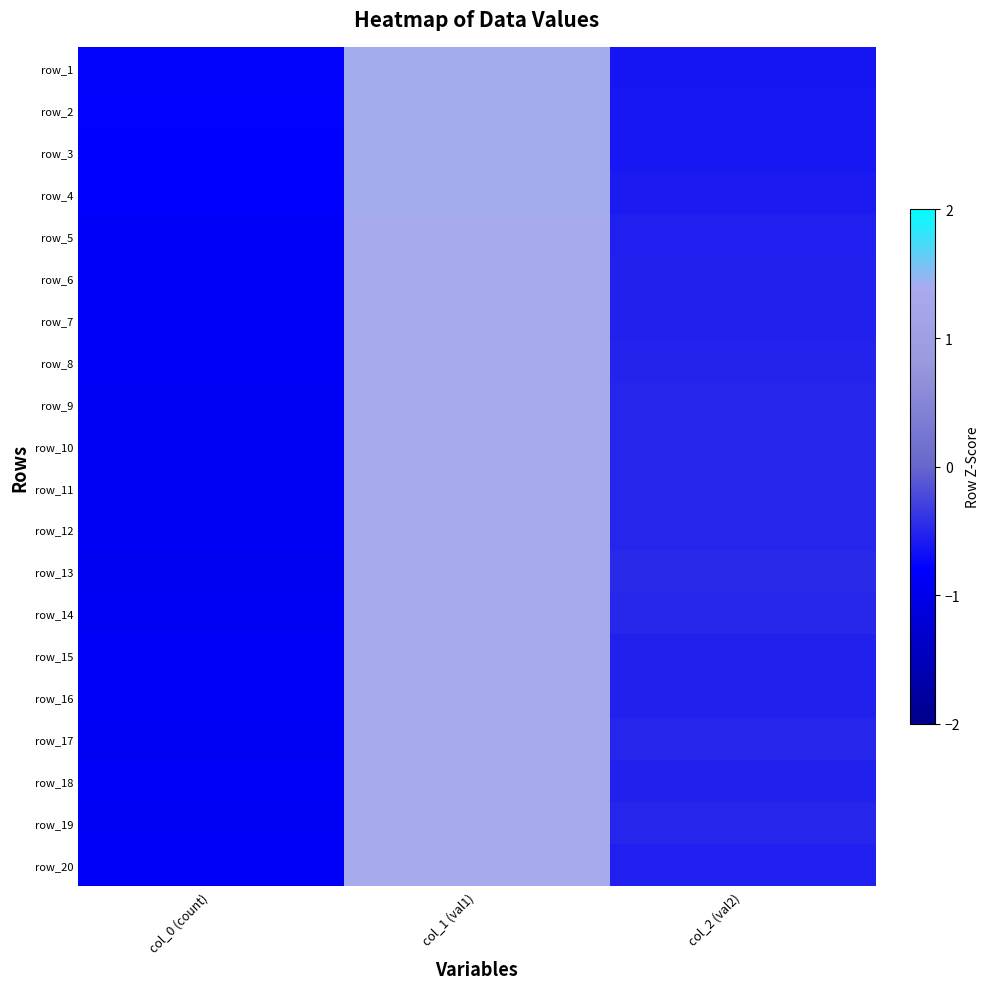

What is the difference between the row_13 values at col_1 (val1) and col_2 (val2)?

1.9